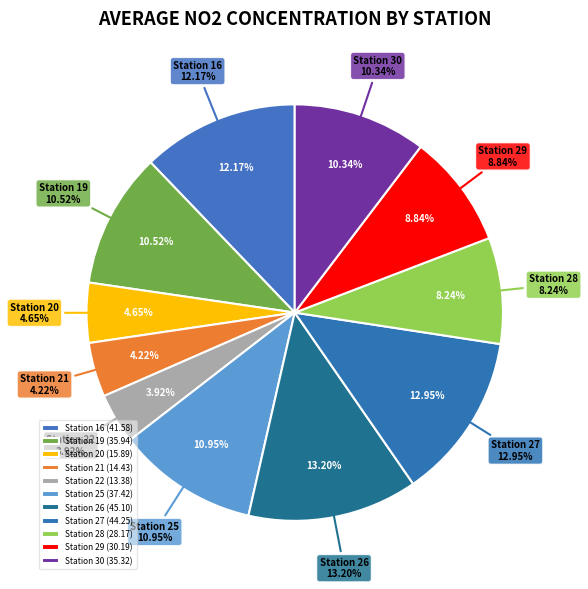

Which slice is the largest?

26